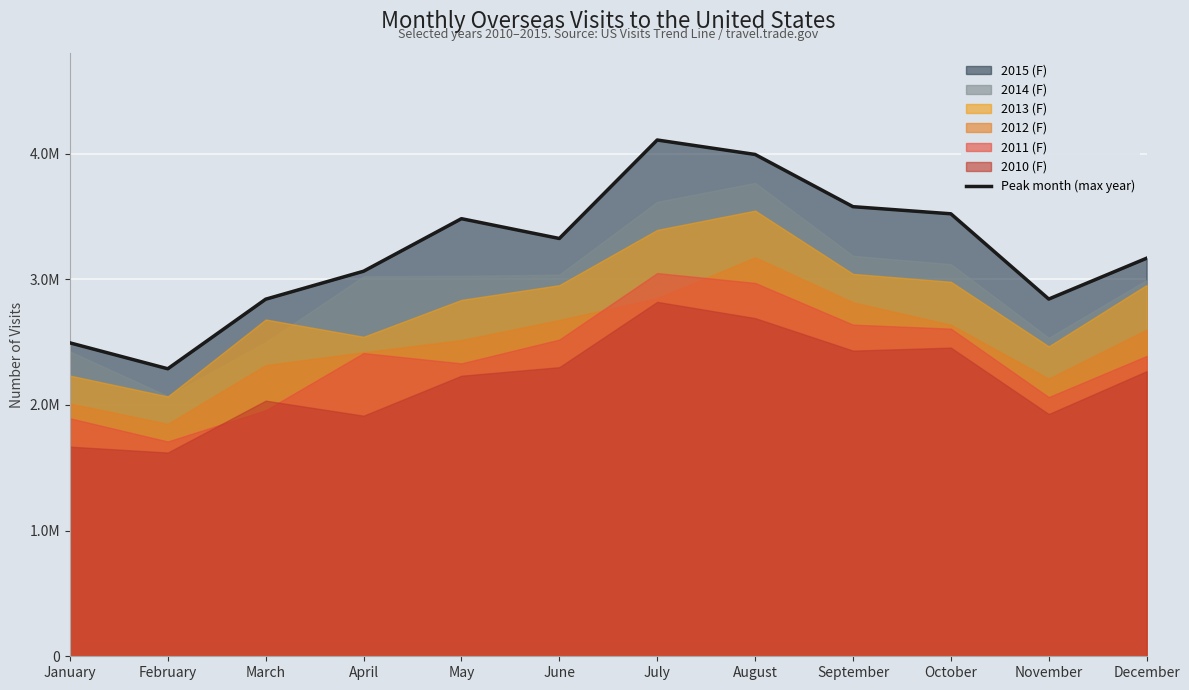

What is the change in value from February to September?

+1289643